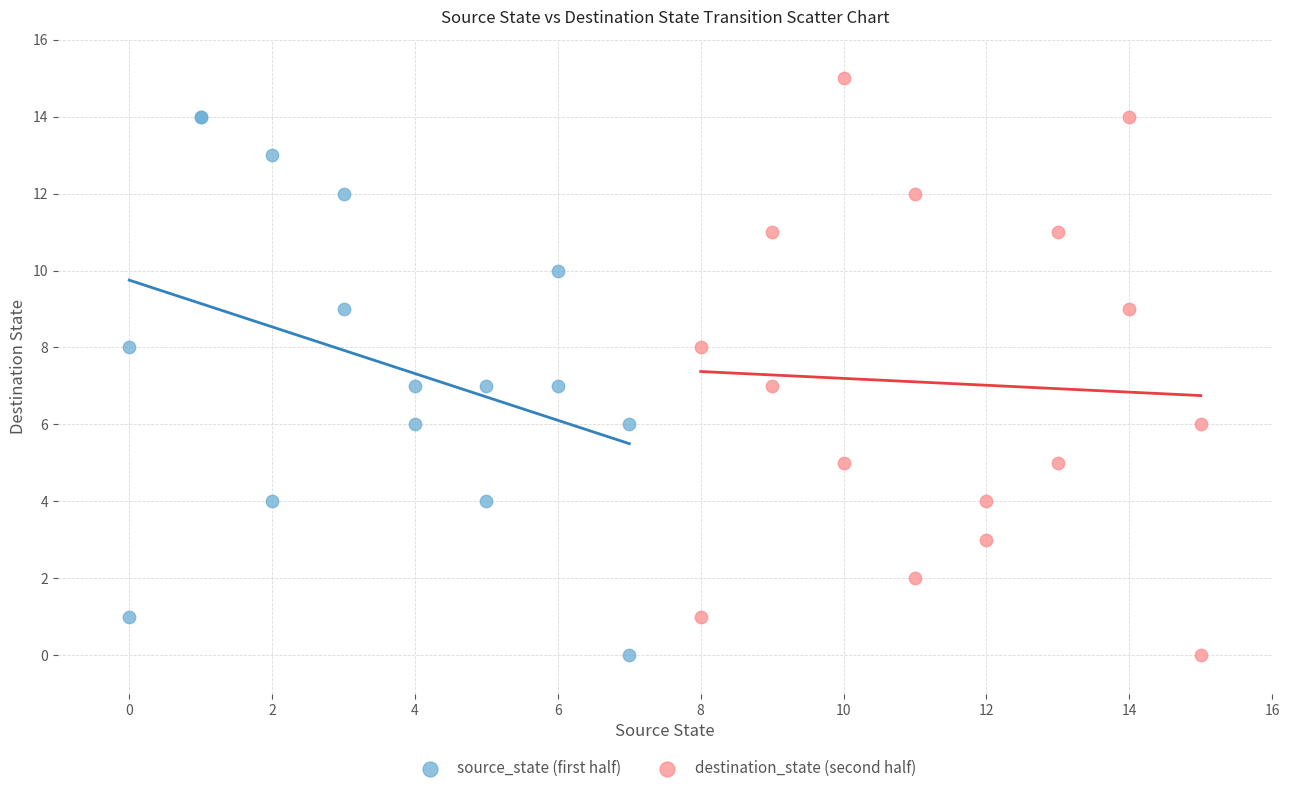

Which series has the widest spread of Y values?

destination_state (second half)